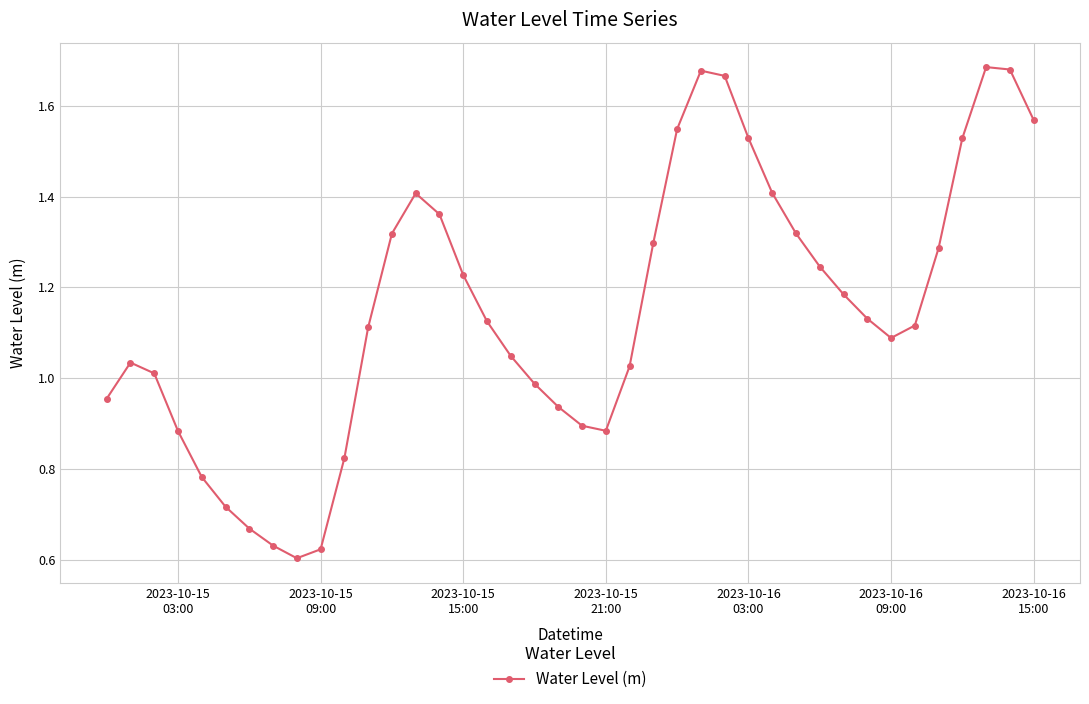

How many interior local peaks (higher than both neighbors) does the data have?

4